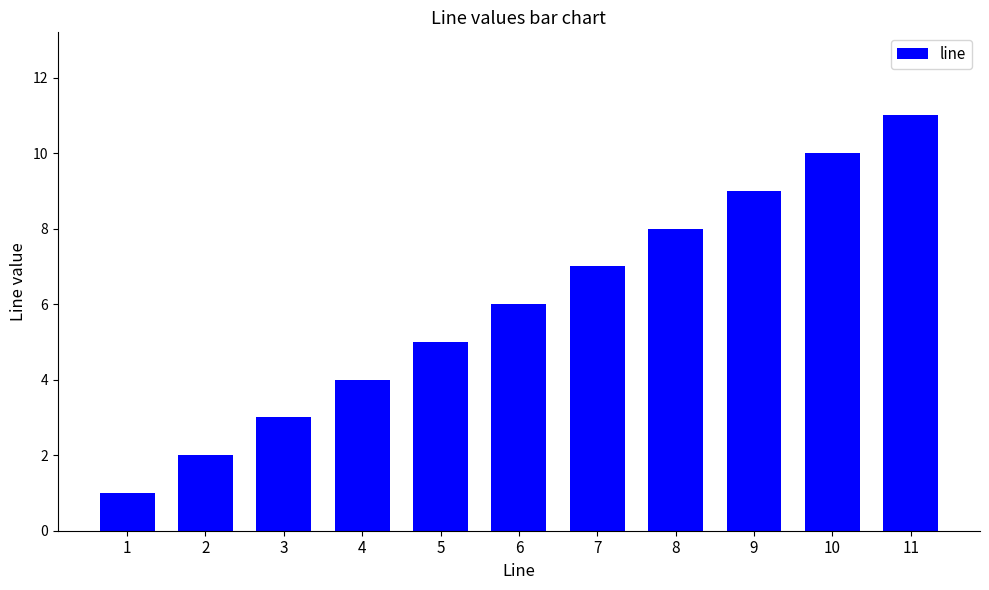

The value at 2 is 3. True or false?

False